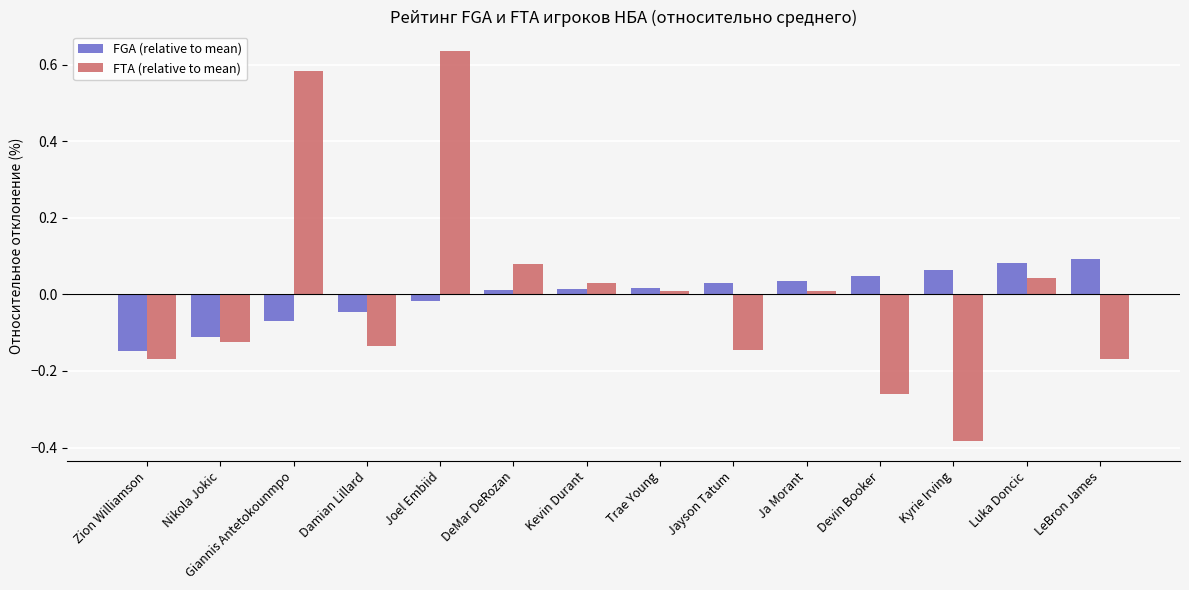

Does the chart contain stacked bars?

No